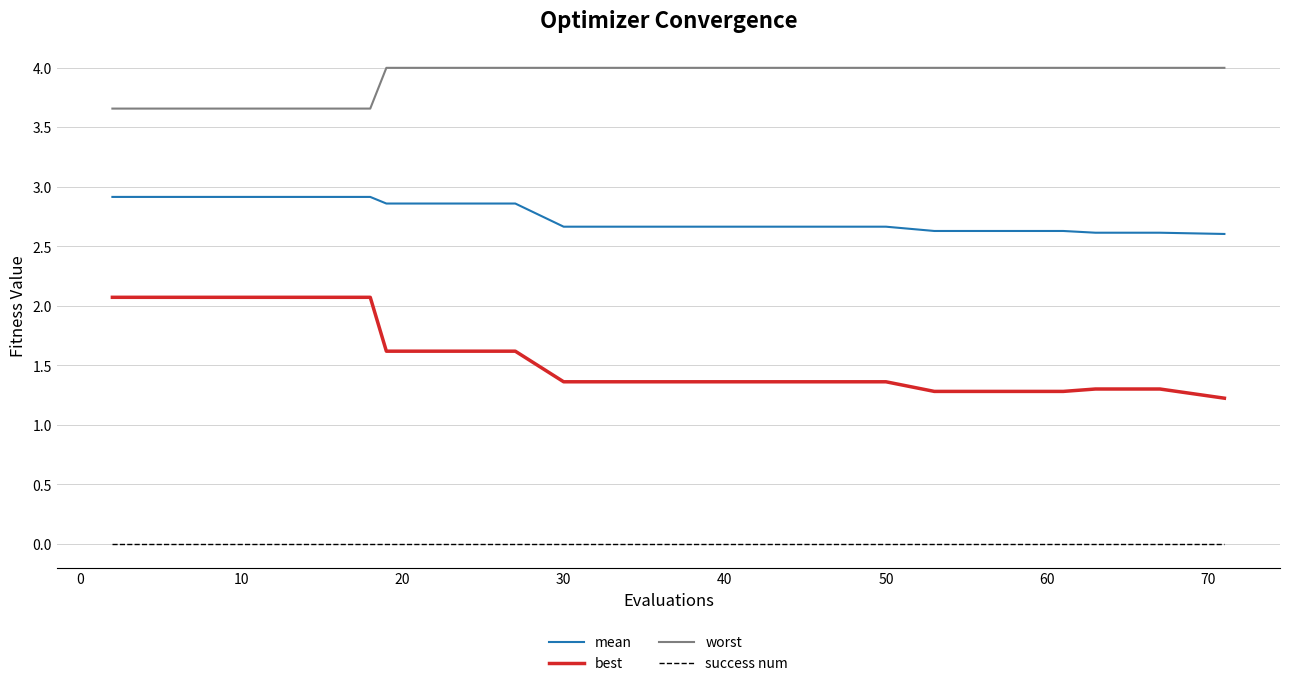

True or false: best and success num cross at least once.

False